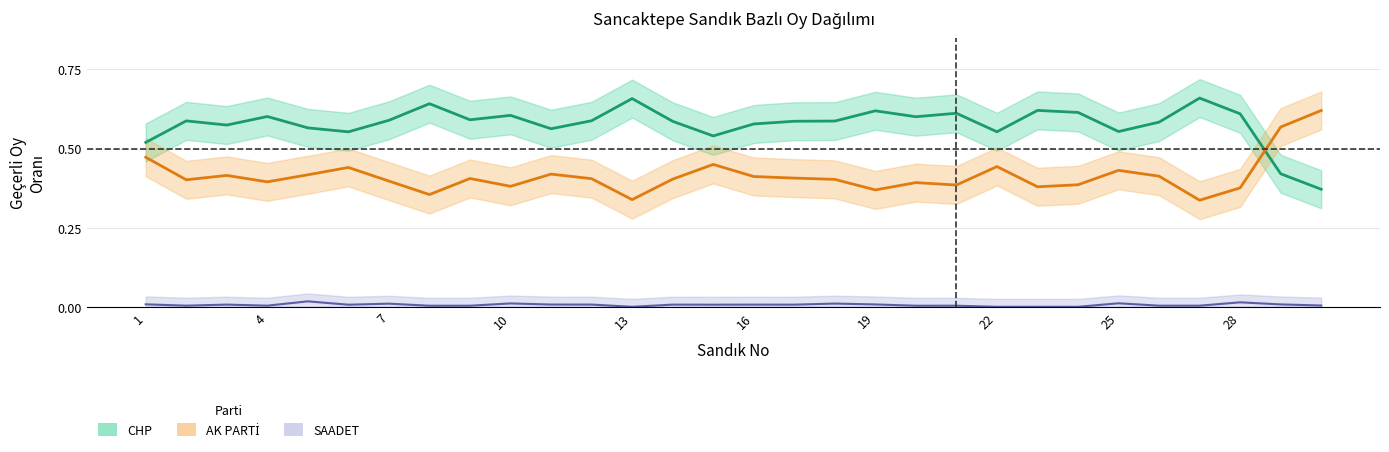

Between 21 and 23, which series saw the biggest shift?

CHP